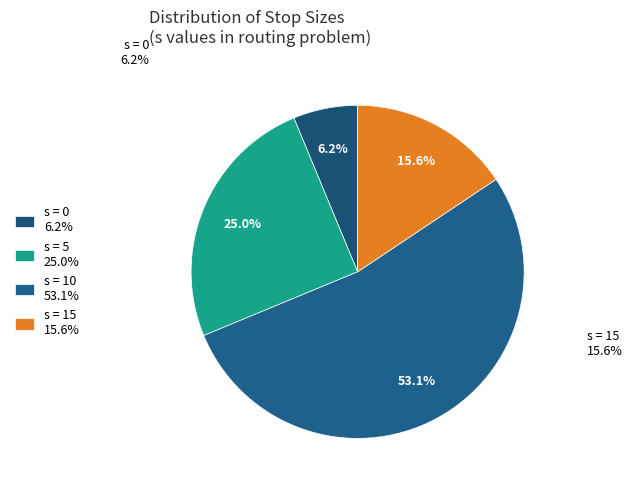

How many slices are in this pie chart?

4